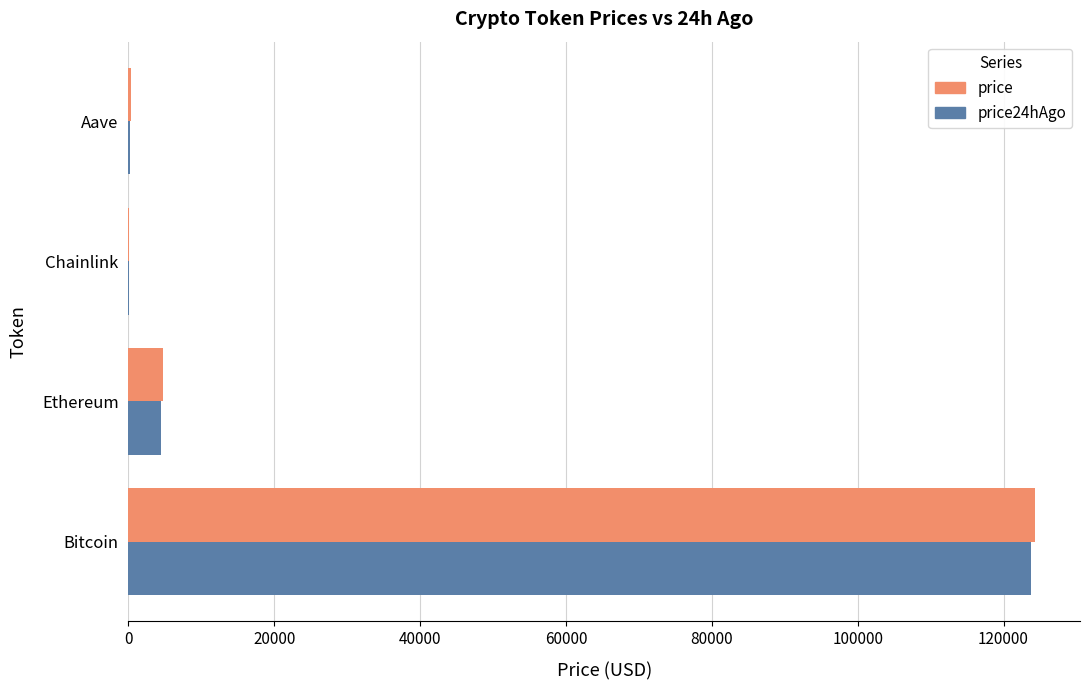

At which label is price closest to 62148?

Ethereum